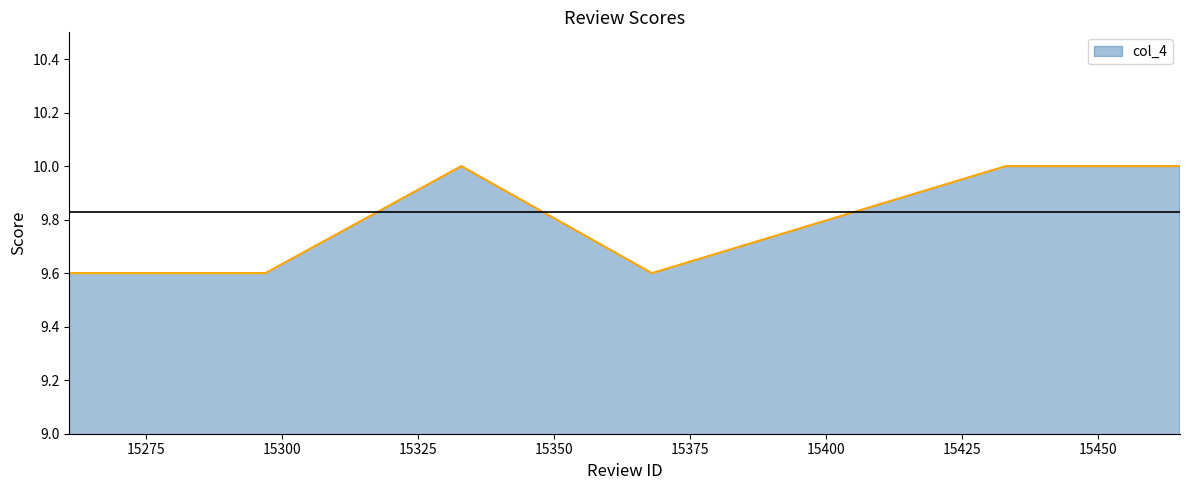

What is the greatest value displayed?

10.0